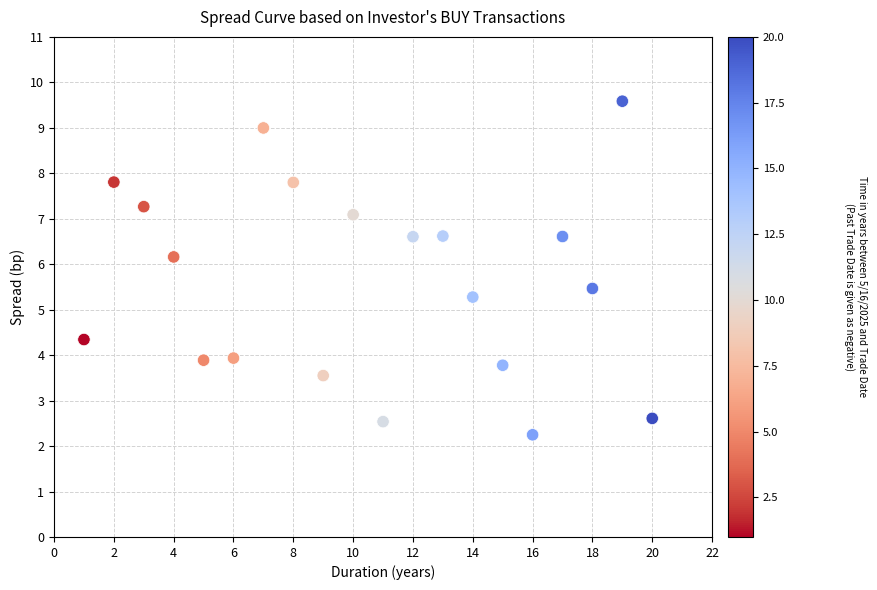

What is the range of Y values (max minus min)?

7.3